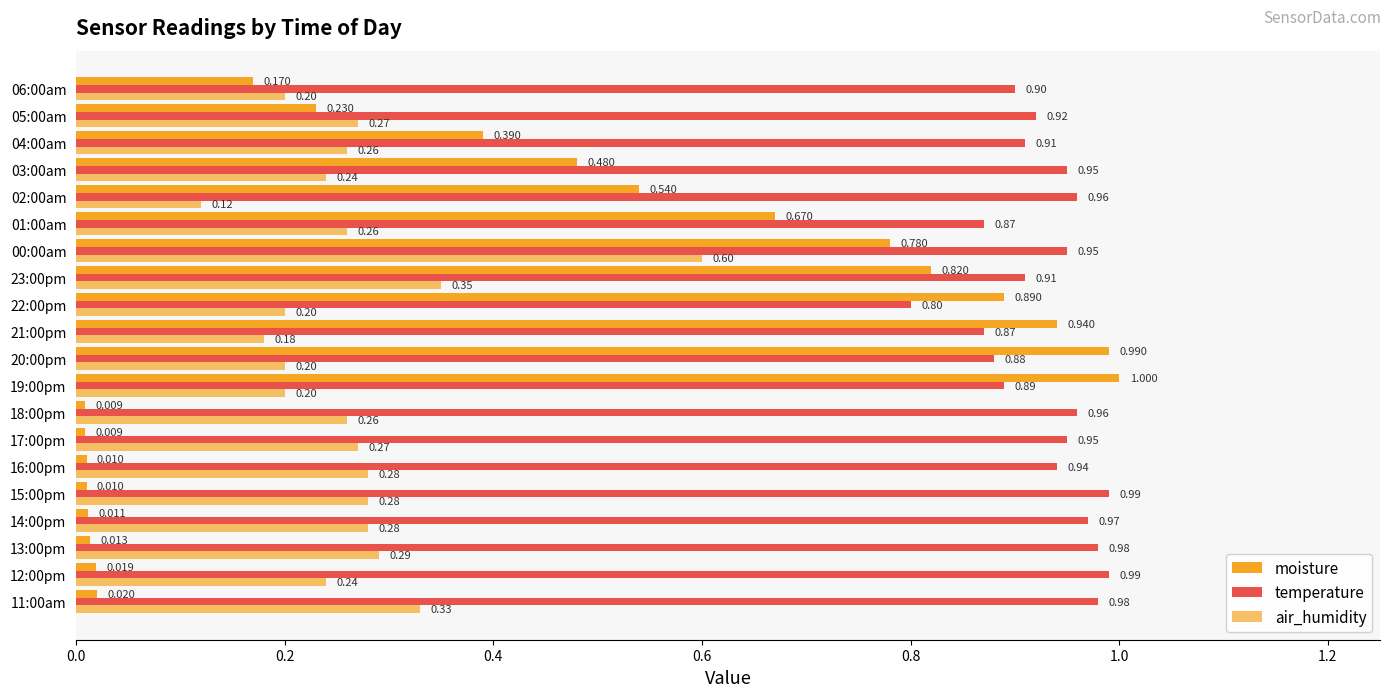

Count the number of data series in this chart.

3